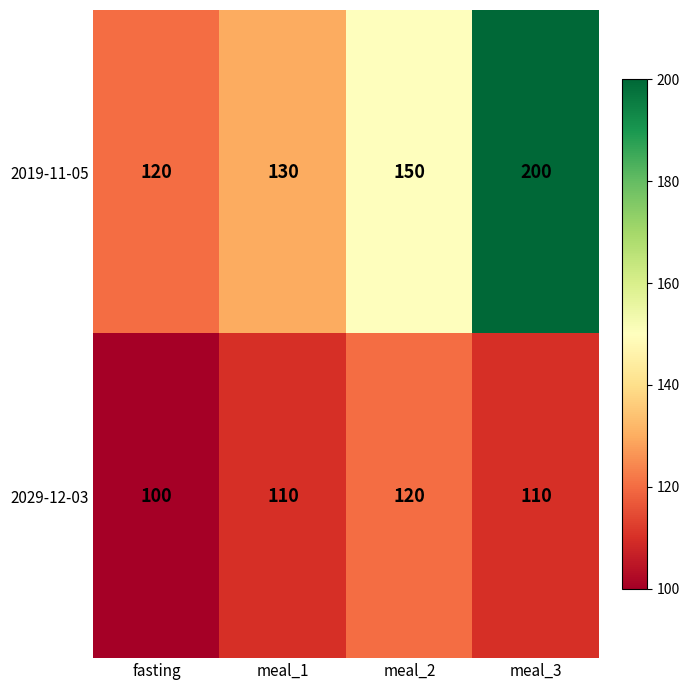

Read the 2029-12-03 value at meal_3, to the nearest 10.

110